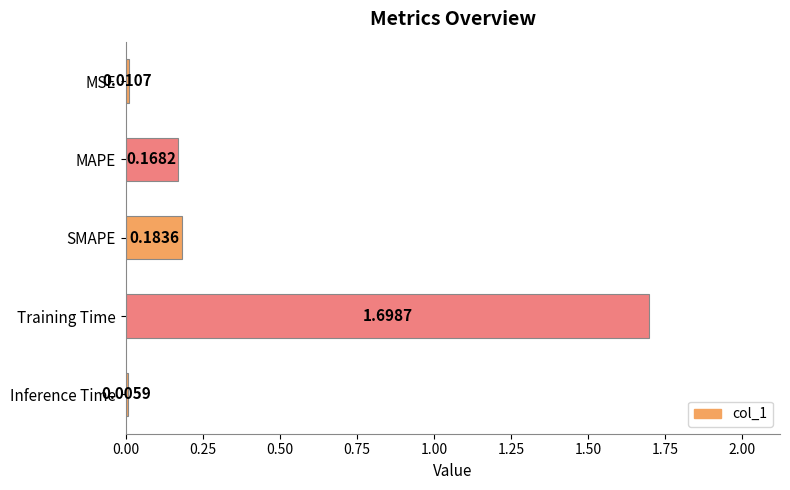

What is the change in value from MSE to Training Time?

+1.7